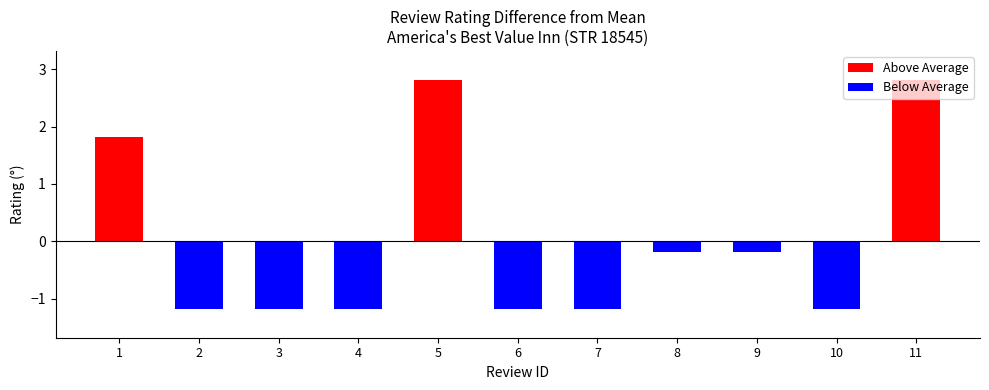

What is the change in value from 6 to 9?

+1